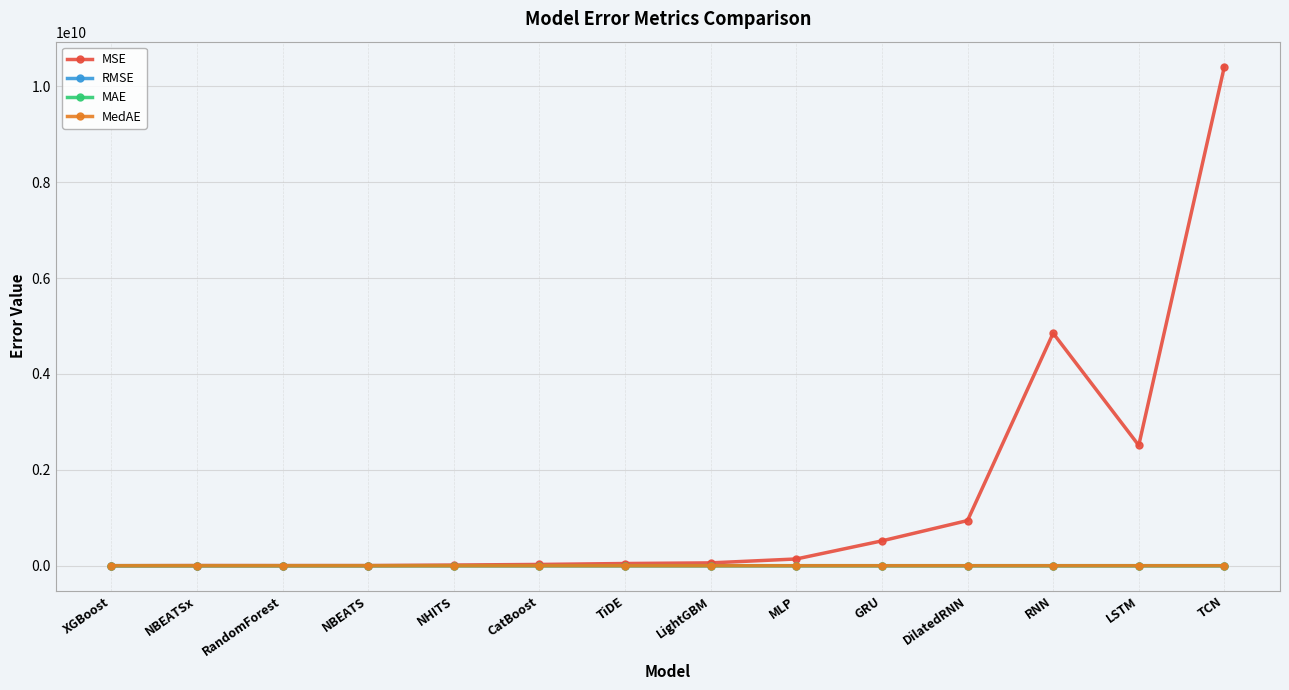

The MedAE series shows 15160.2 at RNN. True or false?

True